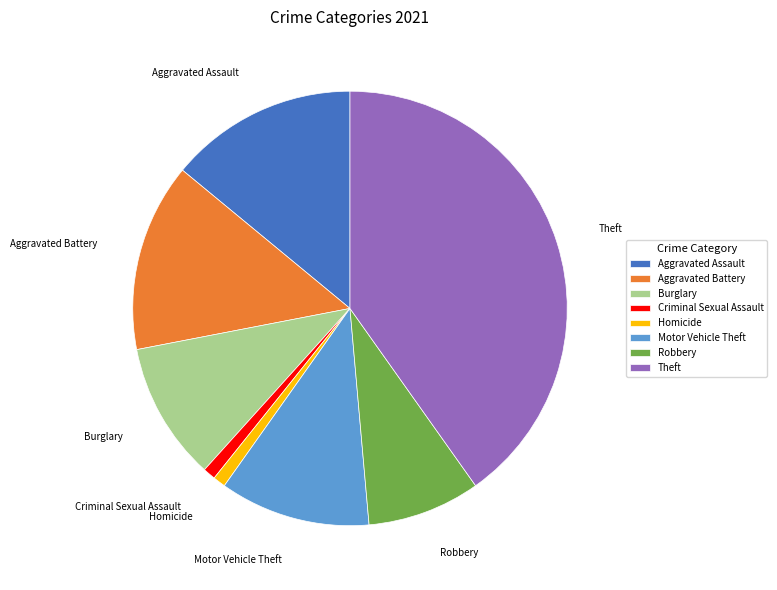

Between Criminal Sexual Assault and Theft, which is larger?

Theft